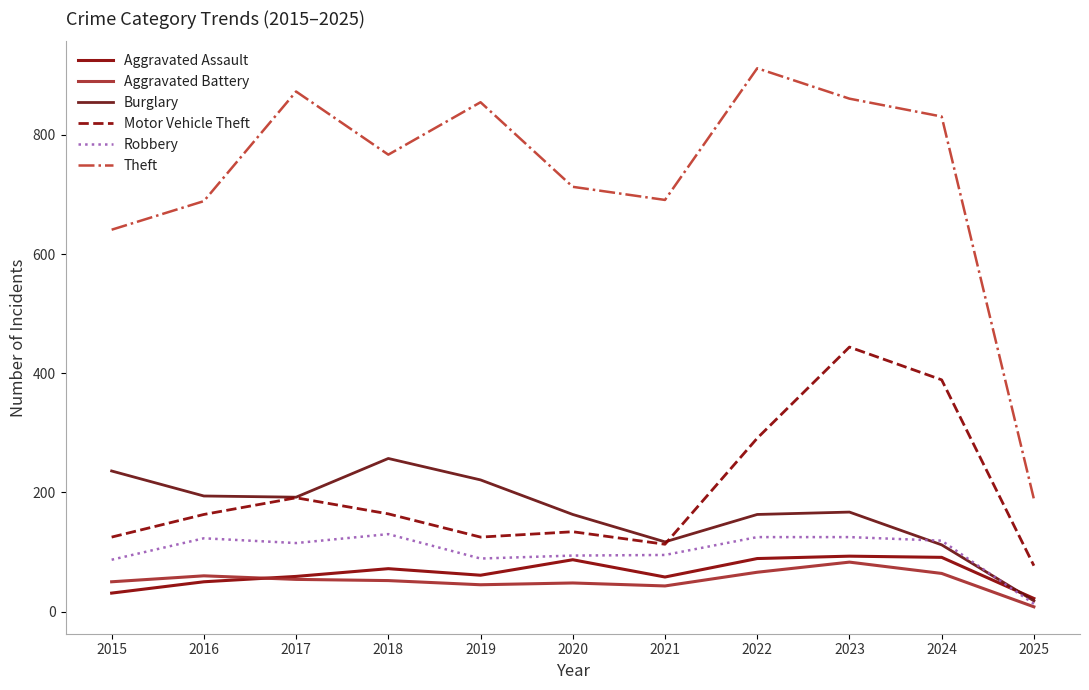

Which series has the largest range (max minus min)?

Theft